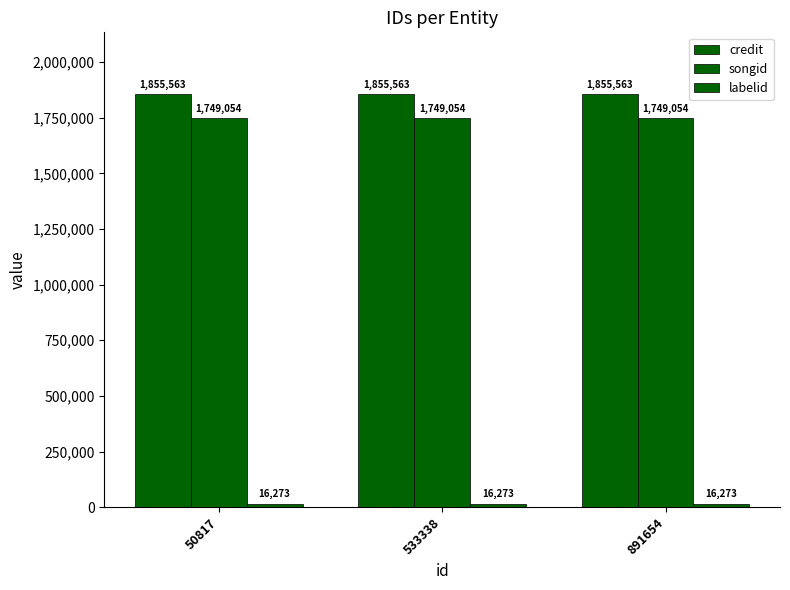

At how many categories does at least one series exceed 165500?

3